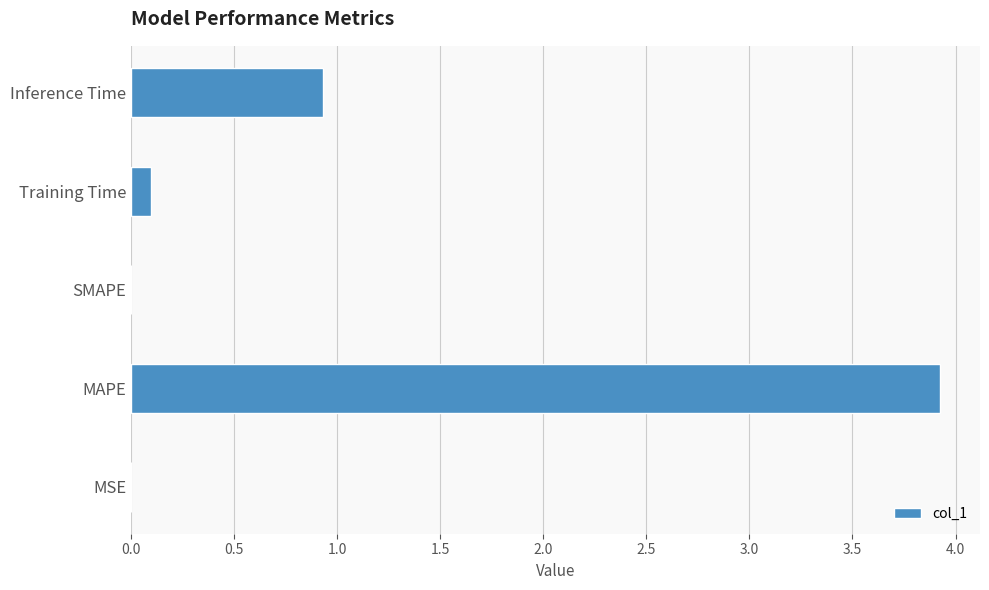

What is the greatest value displayed?

3.9